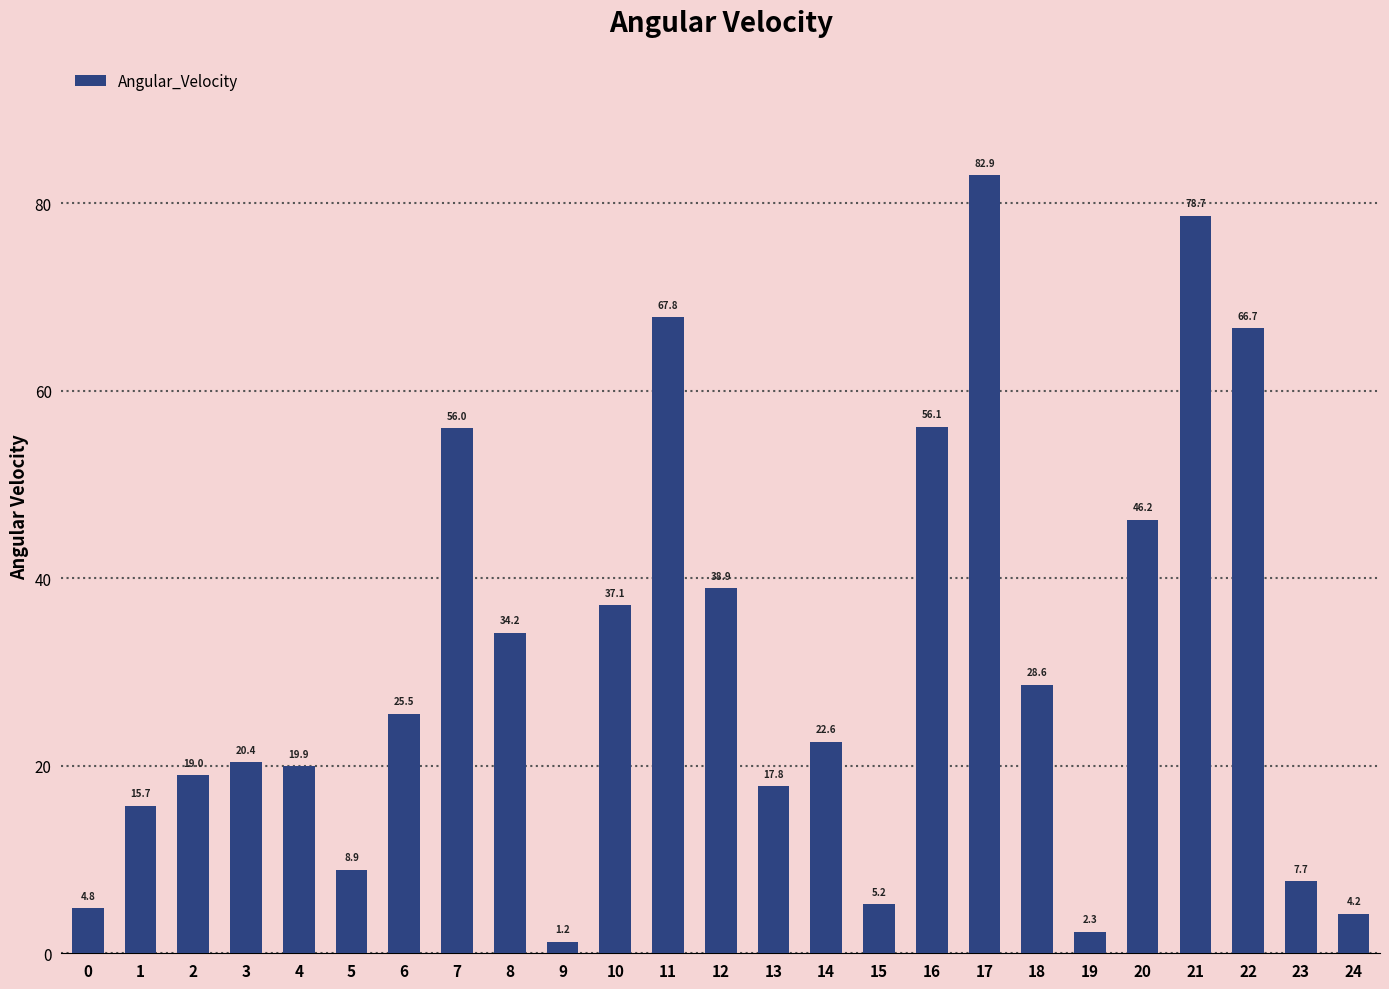

What is the value of the 7th bar from the left?

25.5